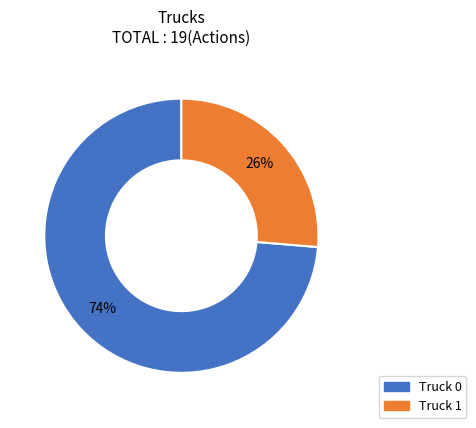

How many slices are in this pie chart?

2